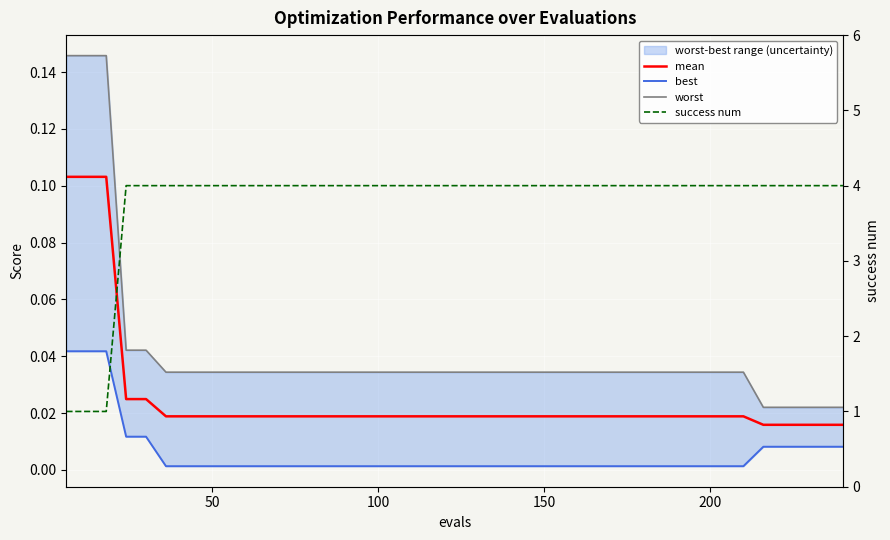

How many categories are shown in the chart?

40